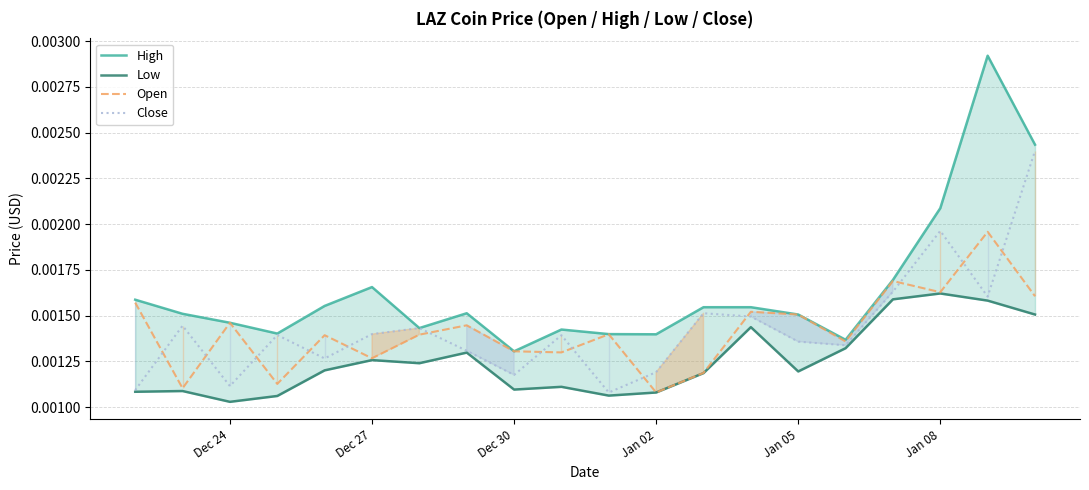

How many interior local valleys does the Low series have?

5